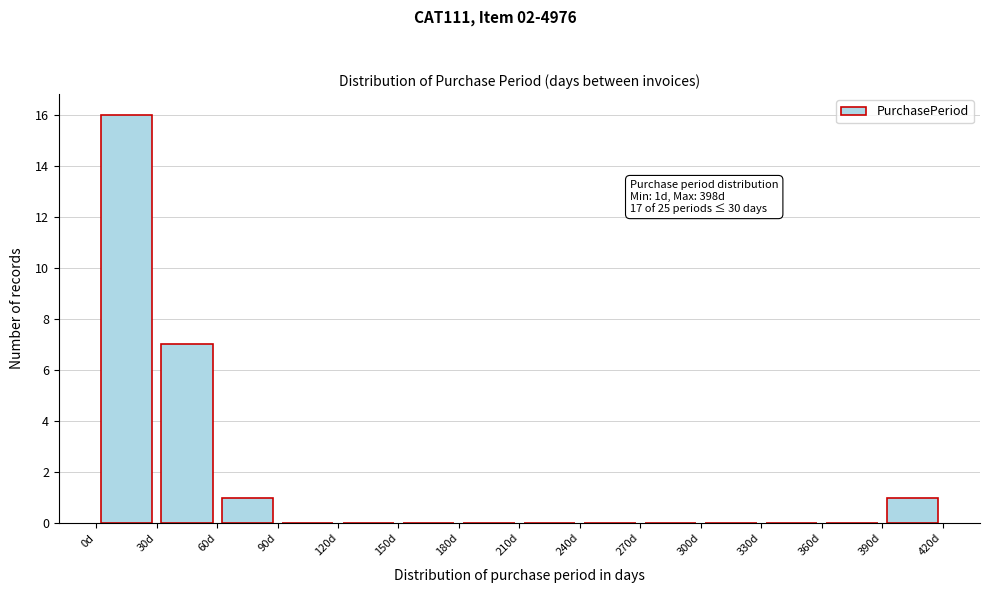

Over which range of the x-axis is the bar tallest?

0 to 30